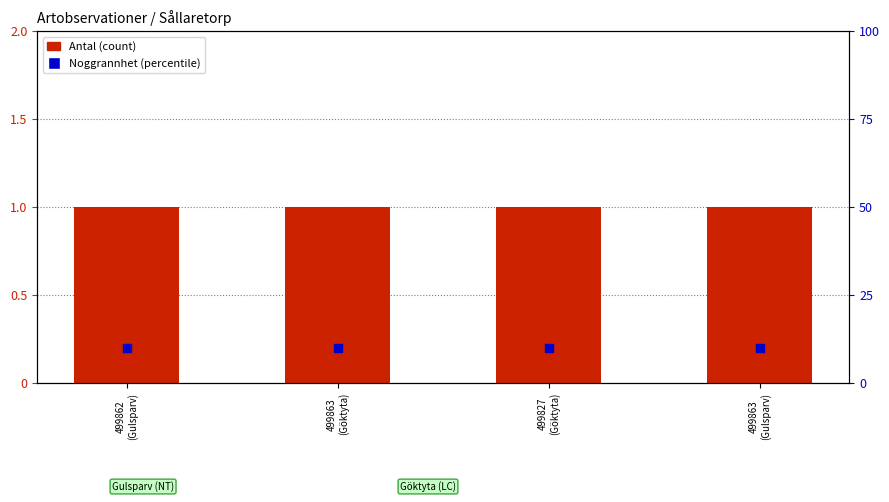

At how many categories does at least one series exceed 9?

4